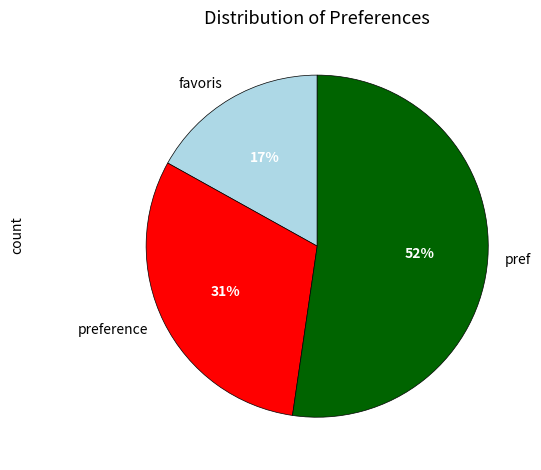

True or false: pref accounts for 18% of the total.

False